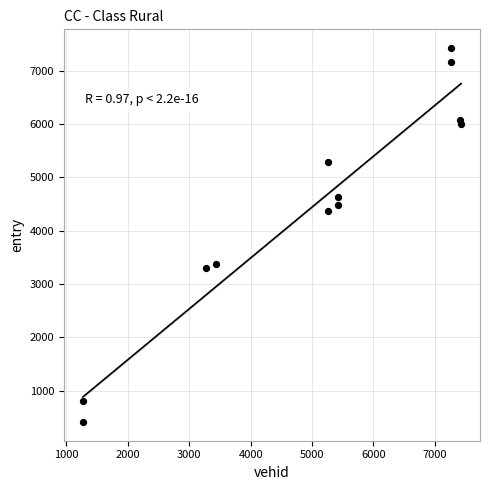

What Y value in the scatter plot is closest to 3919?

4376.7